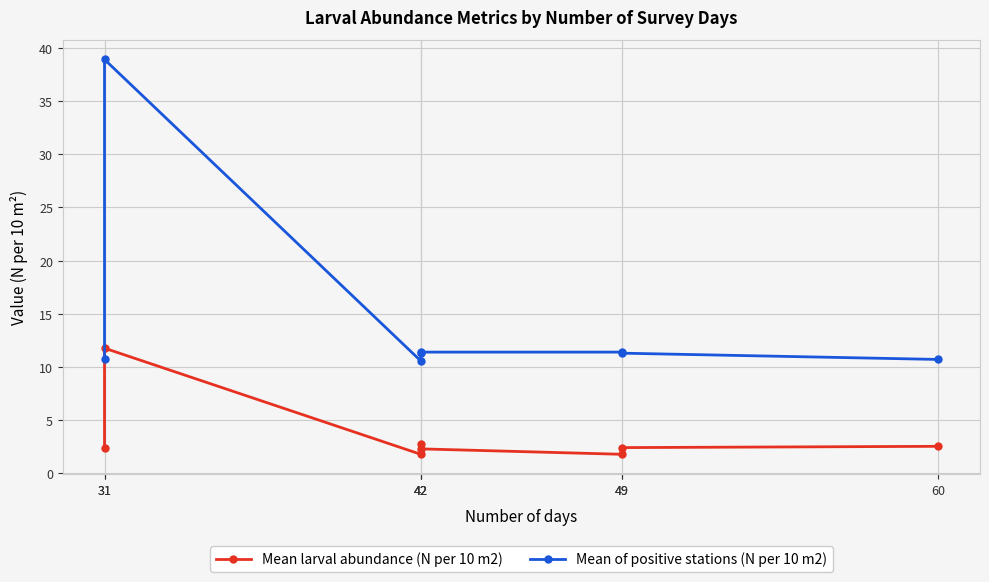

Is the value of Mean of positive stations (N per 10 m2) at 42 greater than the value of Mean larval abundance (N per 10 m2) at 31?

Yes